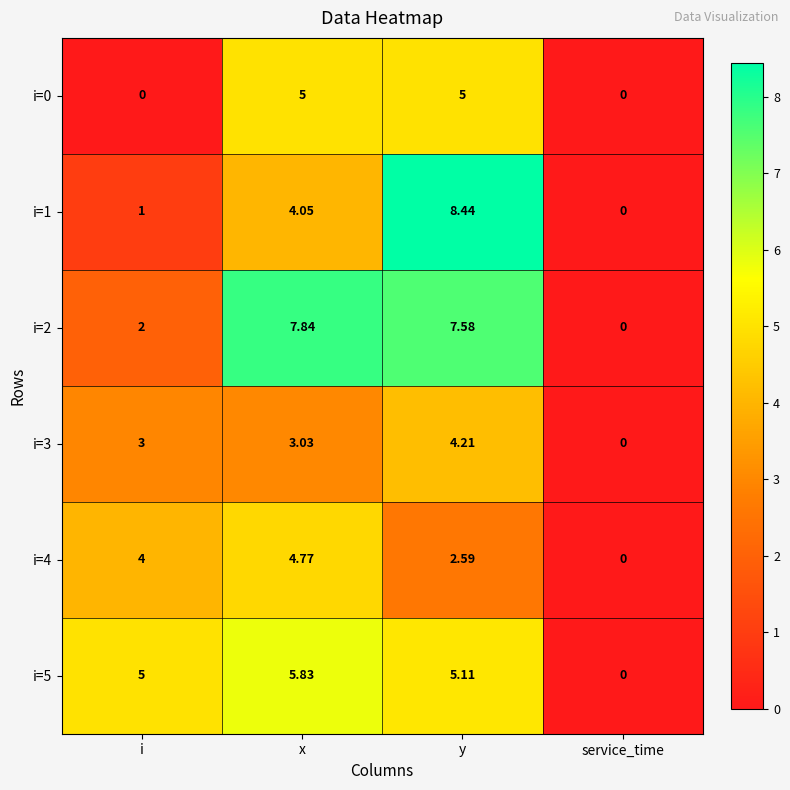

Rank the series by their maximum value, from lowest to highest.

i=3, i=4, i=0, i=5, i=2, i=1